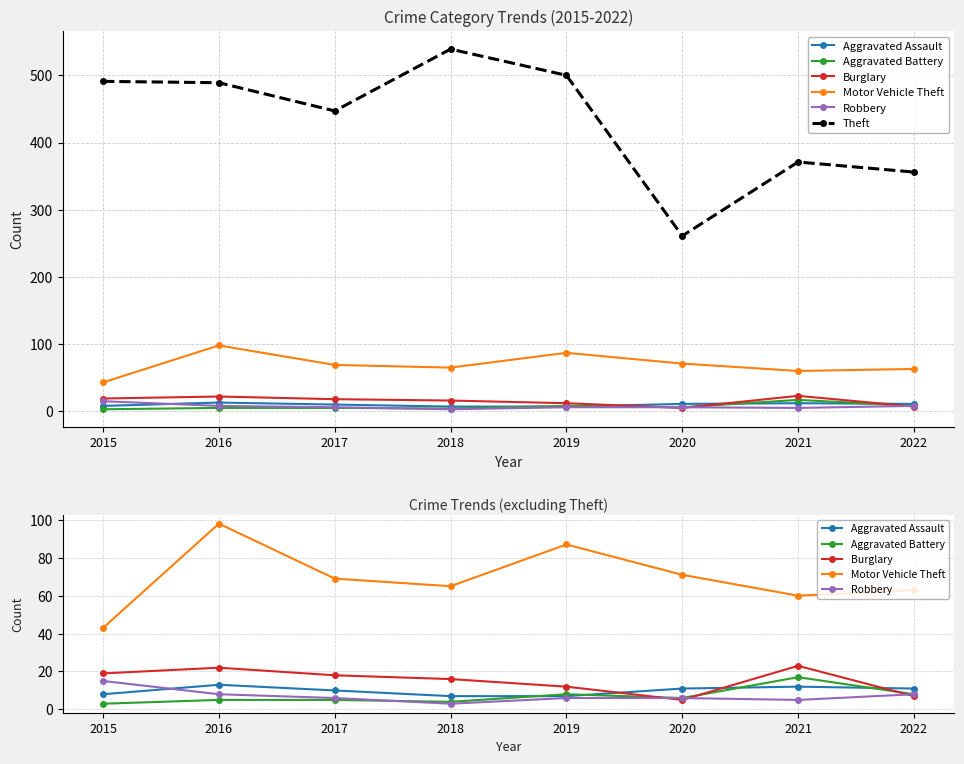

Count the number of data series in this chart.

6